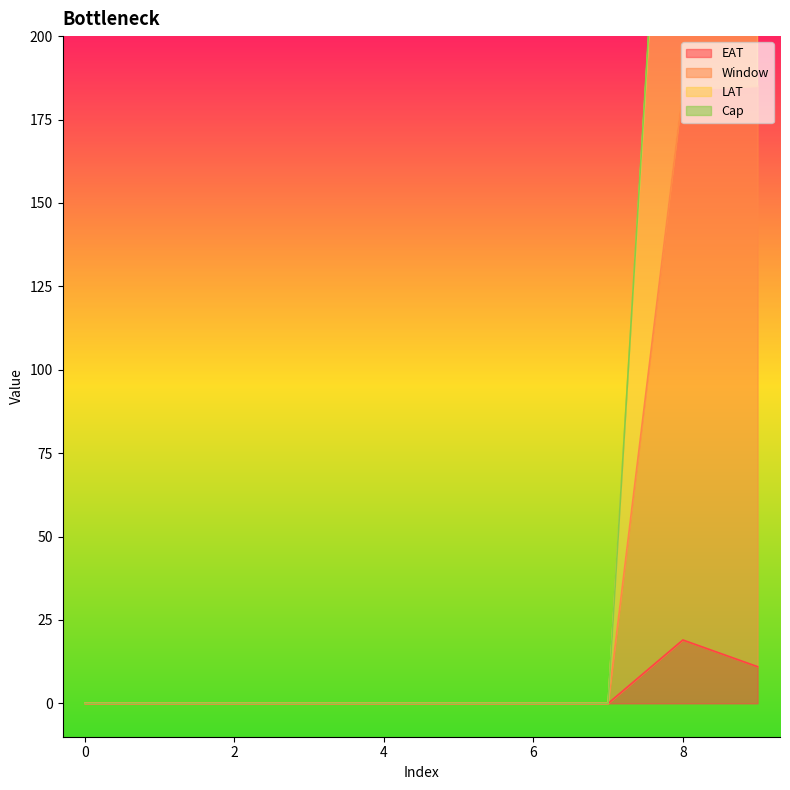

List the labels in order of LAT value, smallest first.

0, 1, 2, 3, 4, 5, 6, 7, 8, 9